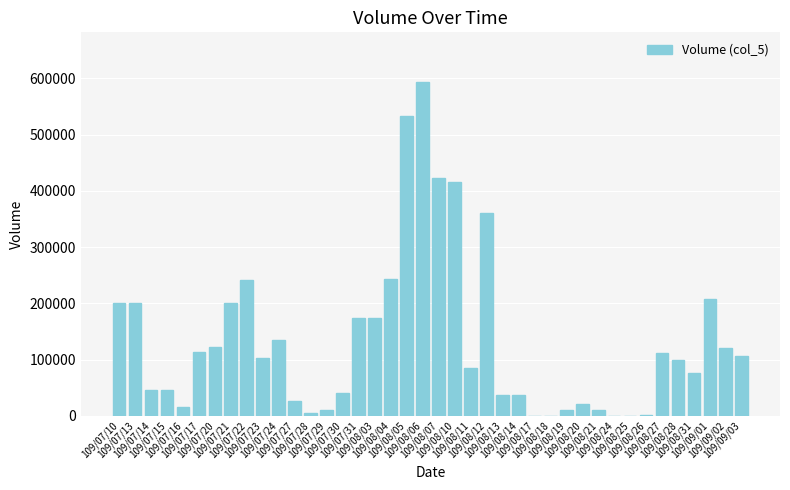

How many series are shown in this chart?

1